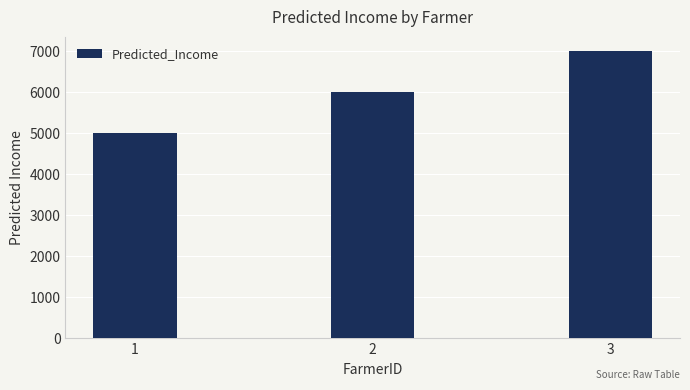

Reading left to right, list all the values displayed in this chart.

5000	6000	7000